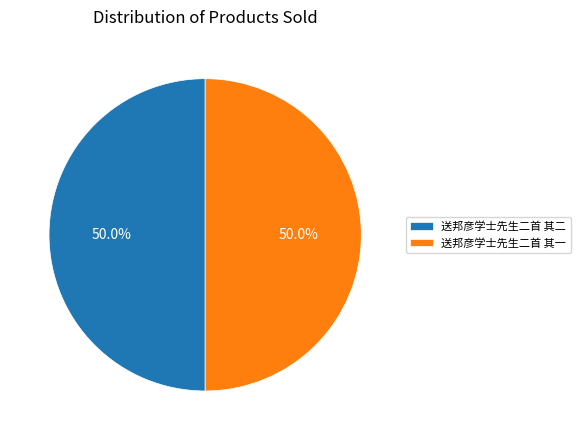

Approximately how many times larger is the value at 送邦彦学士先生二首 其一 compared to 送邦彦学士先生二首 其二?

1.0